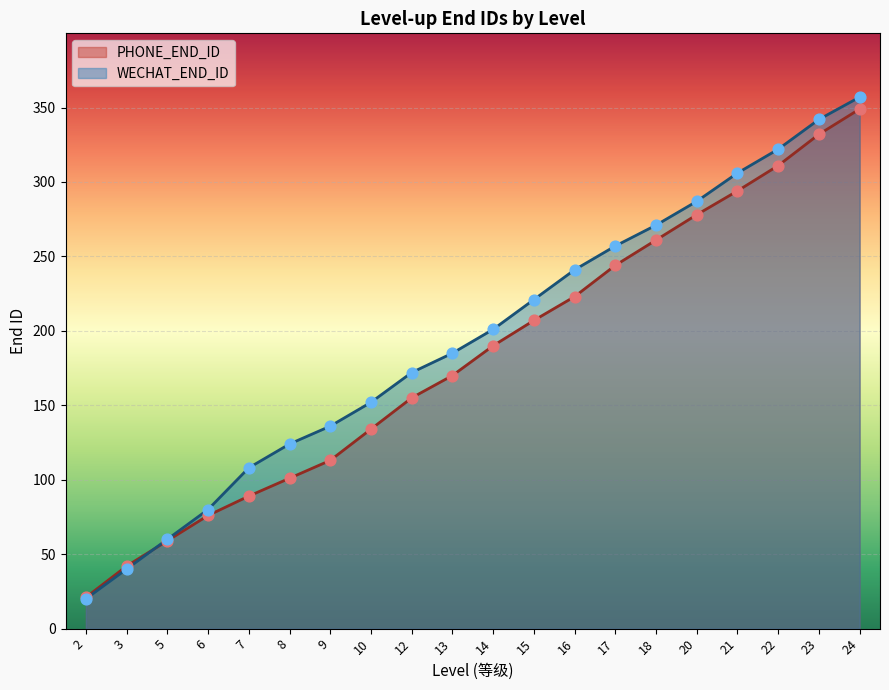

At which category is the sum across all series the highest?

24